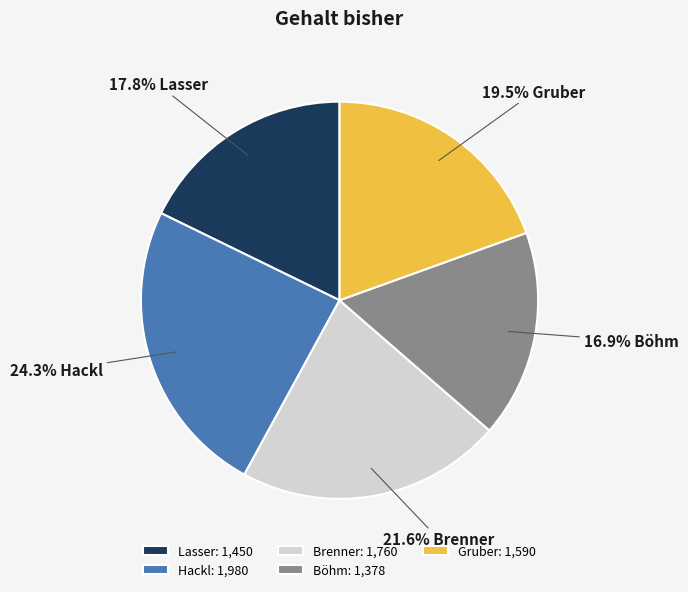

What percentage is the Brenner slice, to the nearest percent?

22%